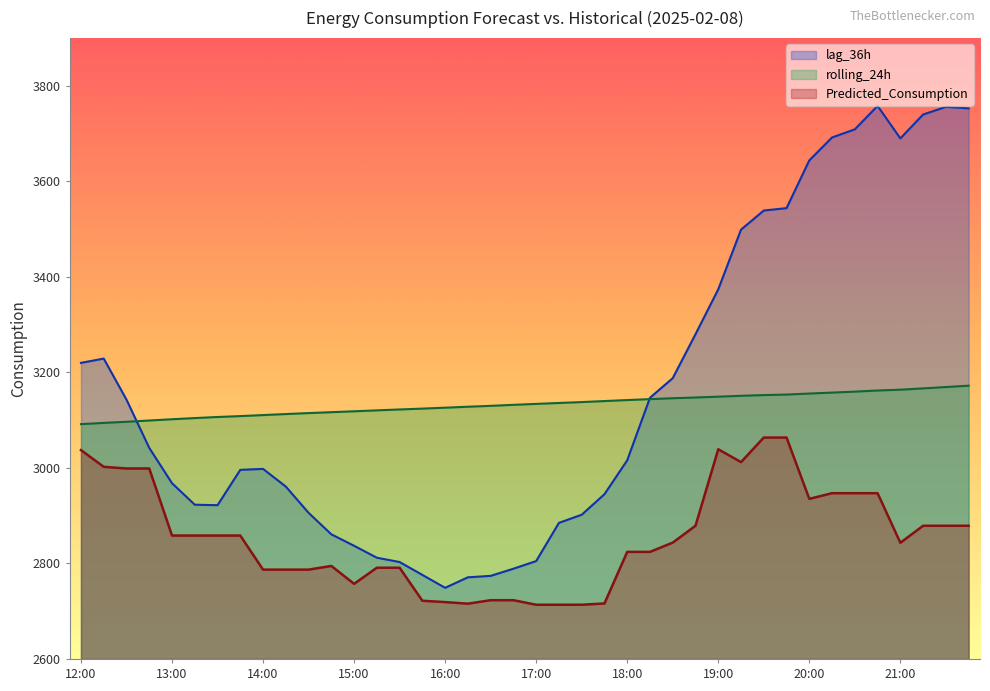

Does the chart have visible grid lines?

No